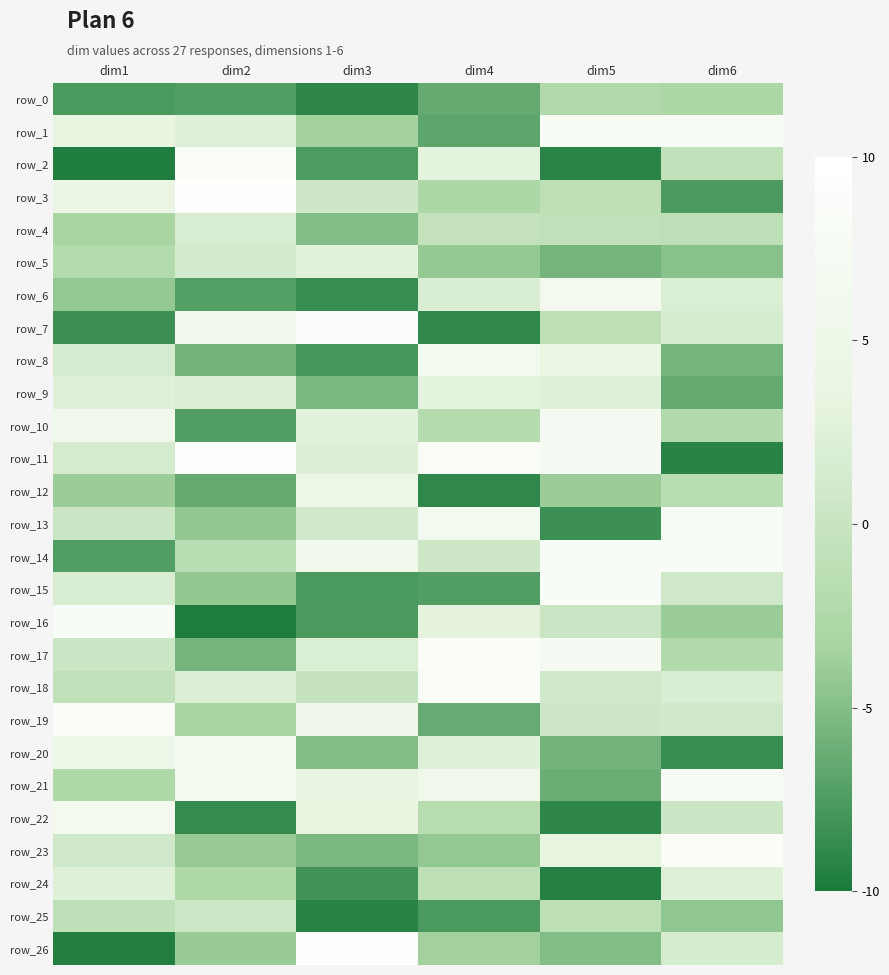

Which category has the highest value across all series?

dim3